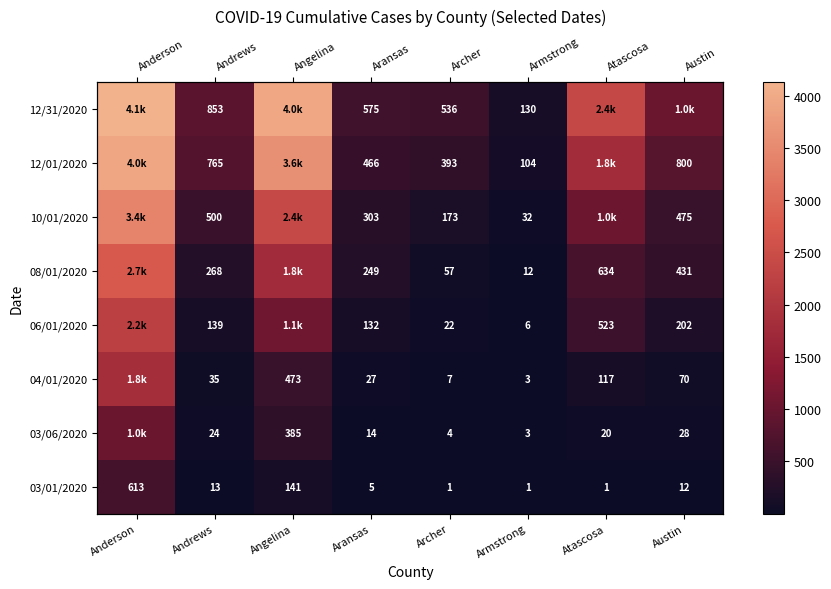

What is the difference between the second highest and minimum values in the 12/01/2020 series?

3496